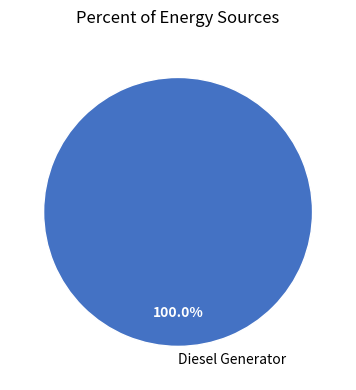

Rank the categories by value from lowest to highest.

Diesel Generator